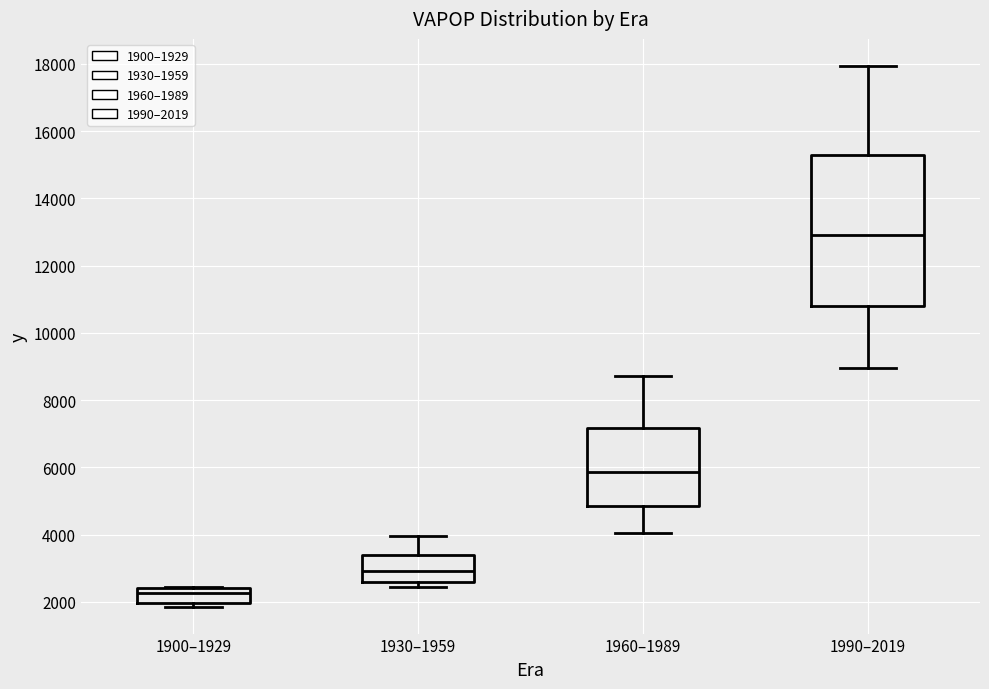

Comparing the boxes themselves (not the whiskers), which one is the tallest?

1990–2019